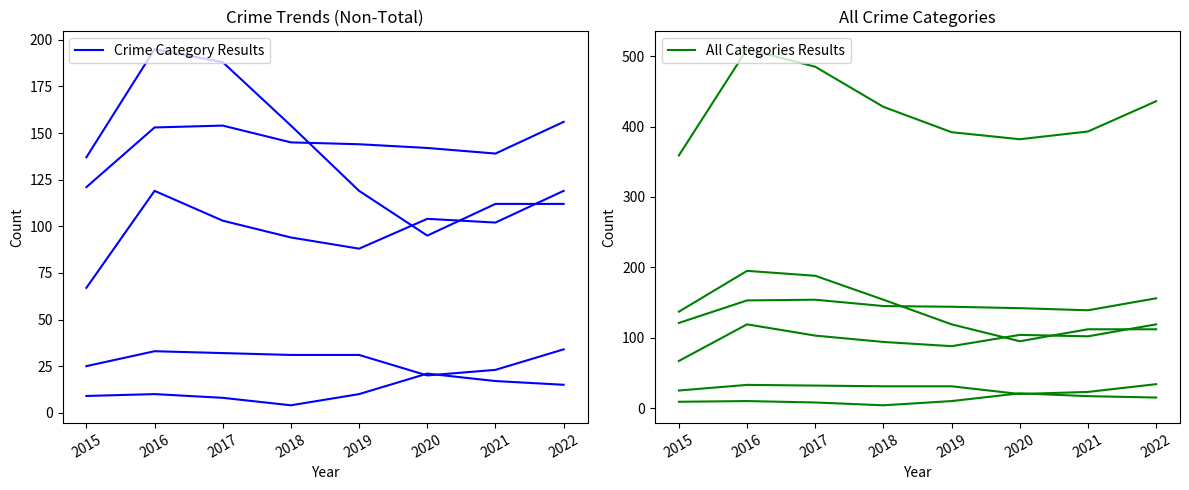

The value of Crime Category Results at 2018 is 94. True or false?

True